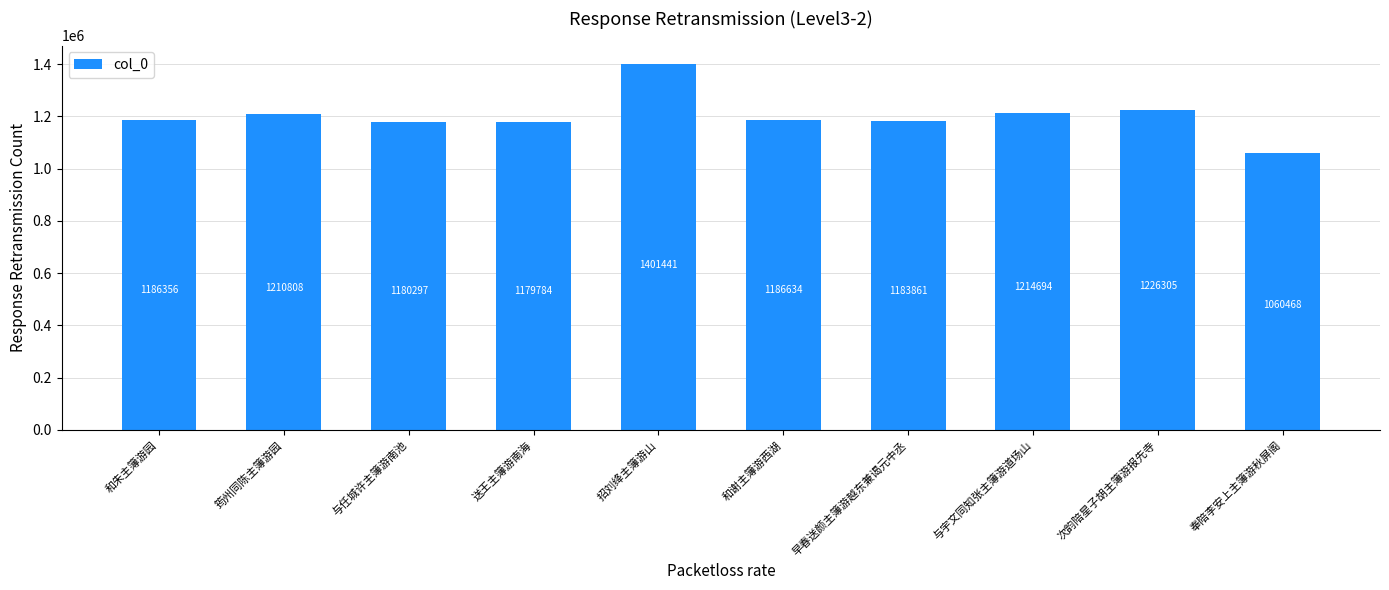

What is the value of the 5th bar from the left?

1401441